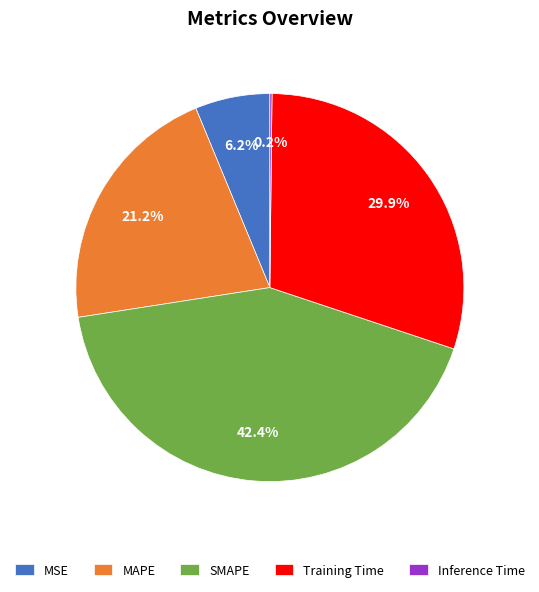

True or false: MSE accounts for 6% of the total.

True